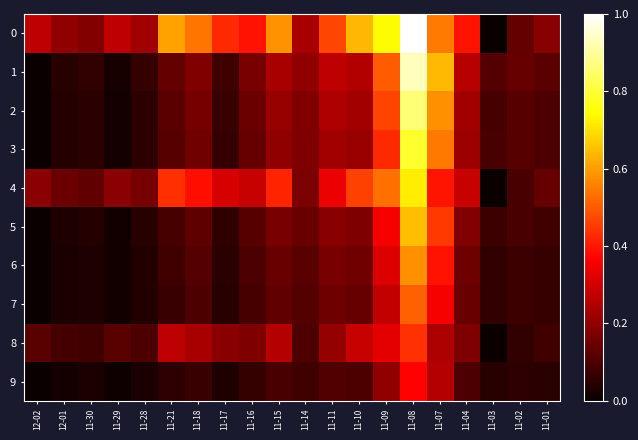

How many distinct data groups are displayed?

10